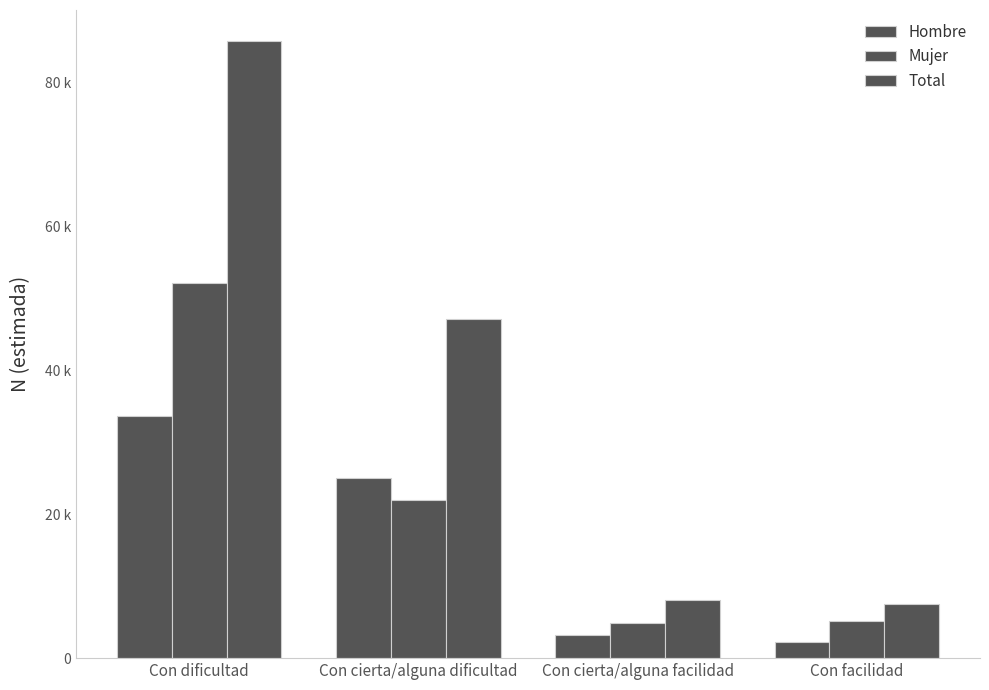

Does the chart contain any negative values?

No